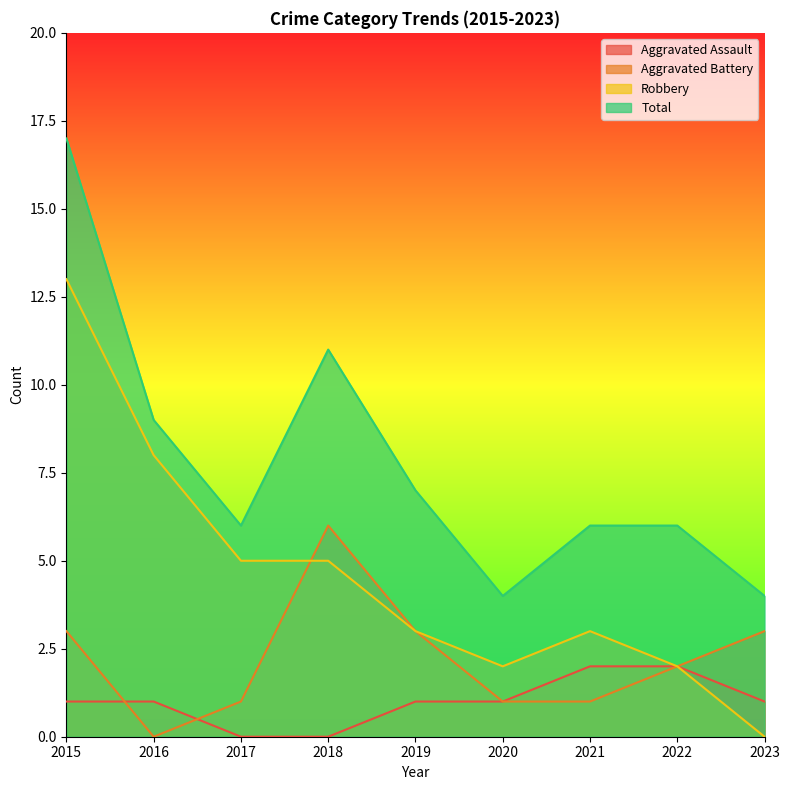

What is the sum of the Aggravated Assault values at 2023 and 2018?

1